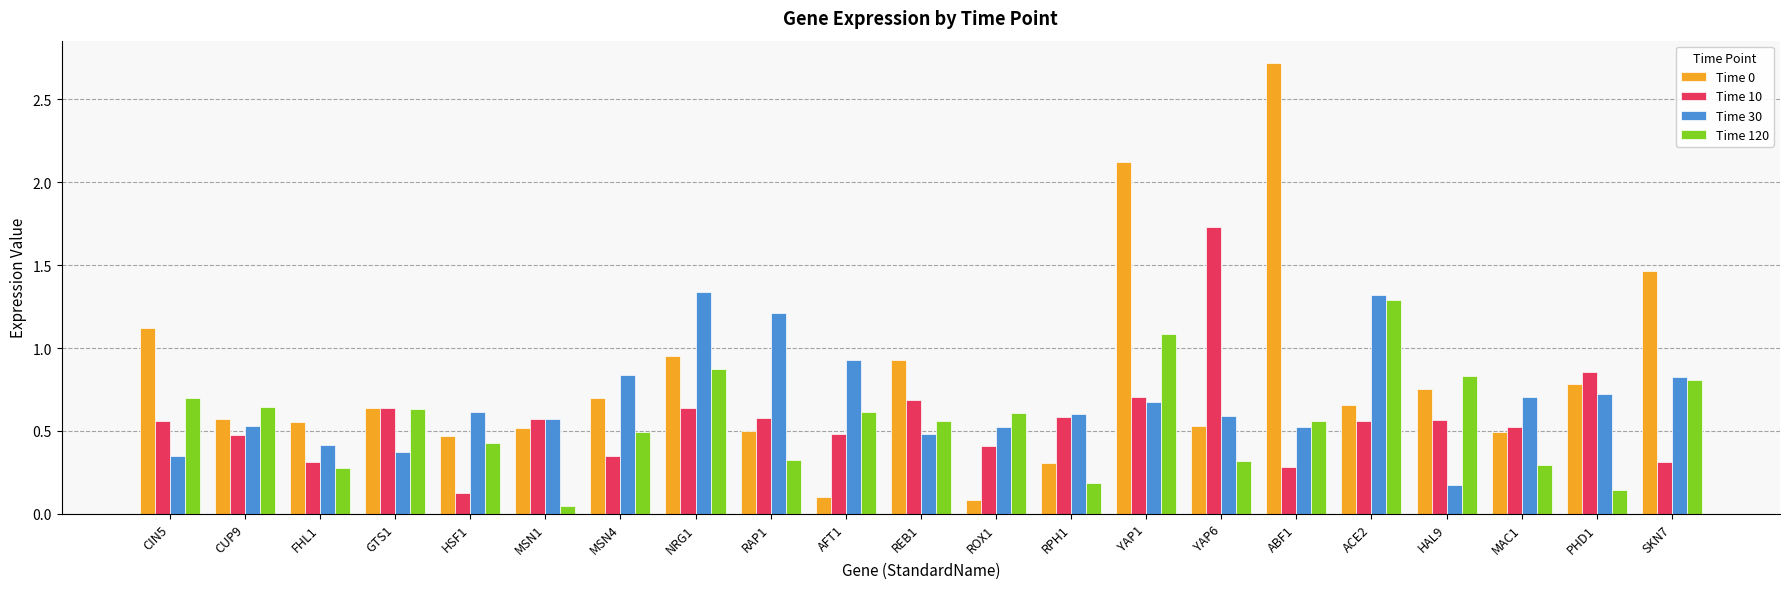

At which label is Time 30 closest to 0?

HAL9